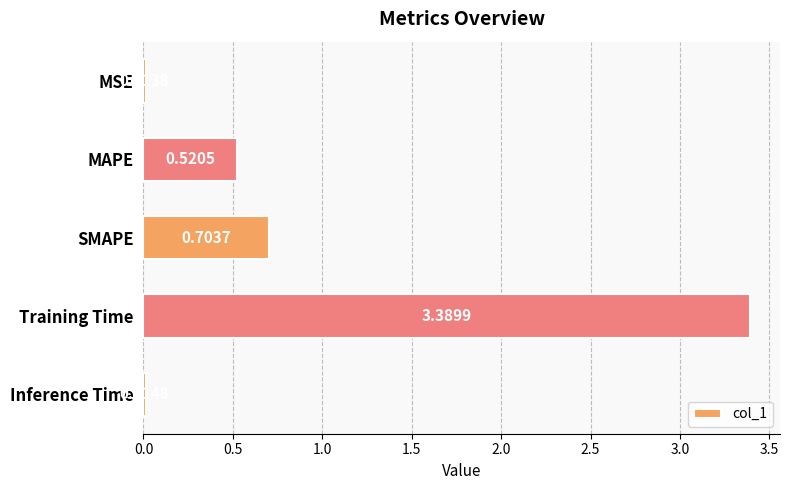

What is the label of the 1st bar from the bottom?

Inference Time